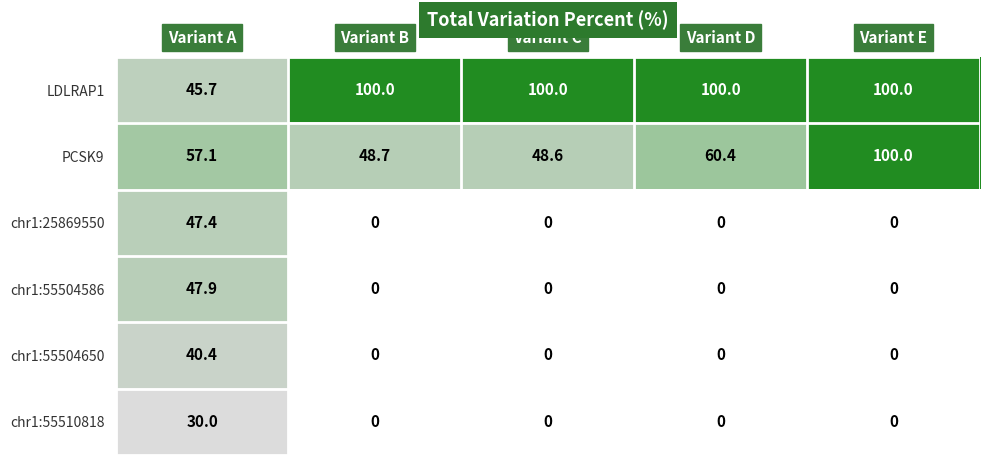

What is the average value of the chr1:25869550 series?

9.5